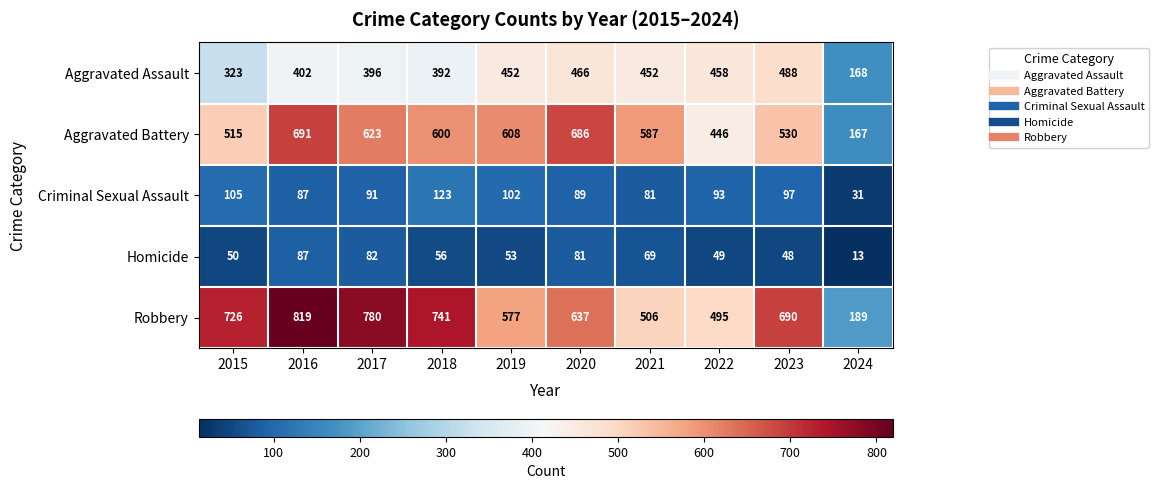

What is the sum of the Aggravated Assault values at 2022 and 2017?

854